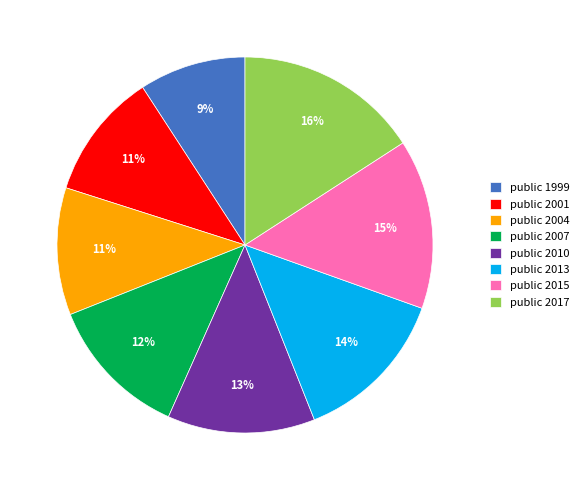

True or false: public 2017 accounts for 16% of the total.

True